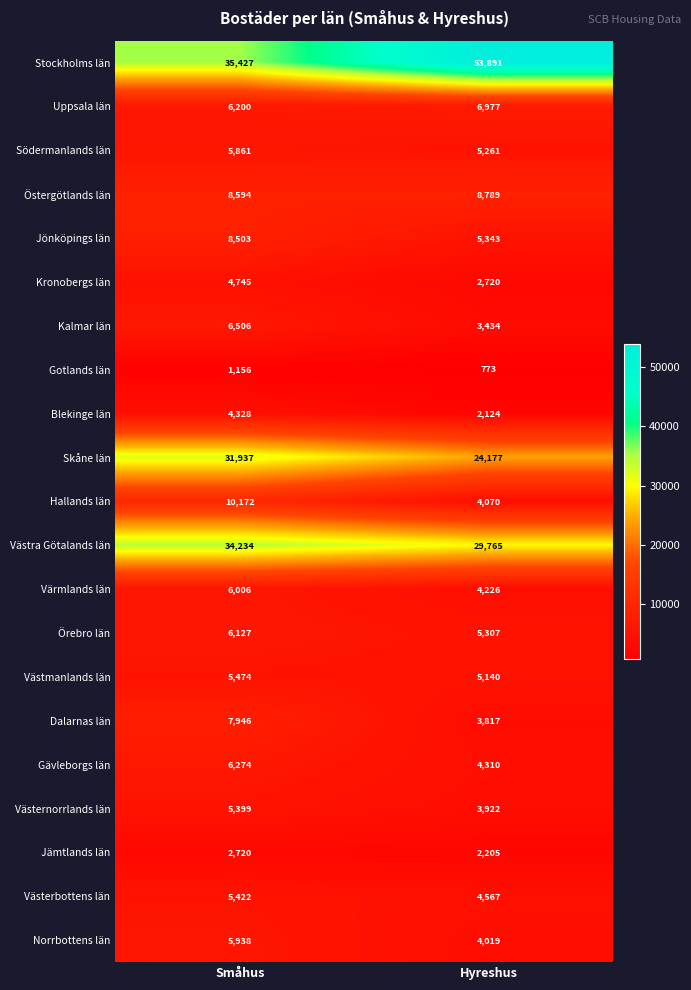

What is the total value across all series at Hyreshus?

184837